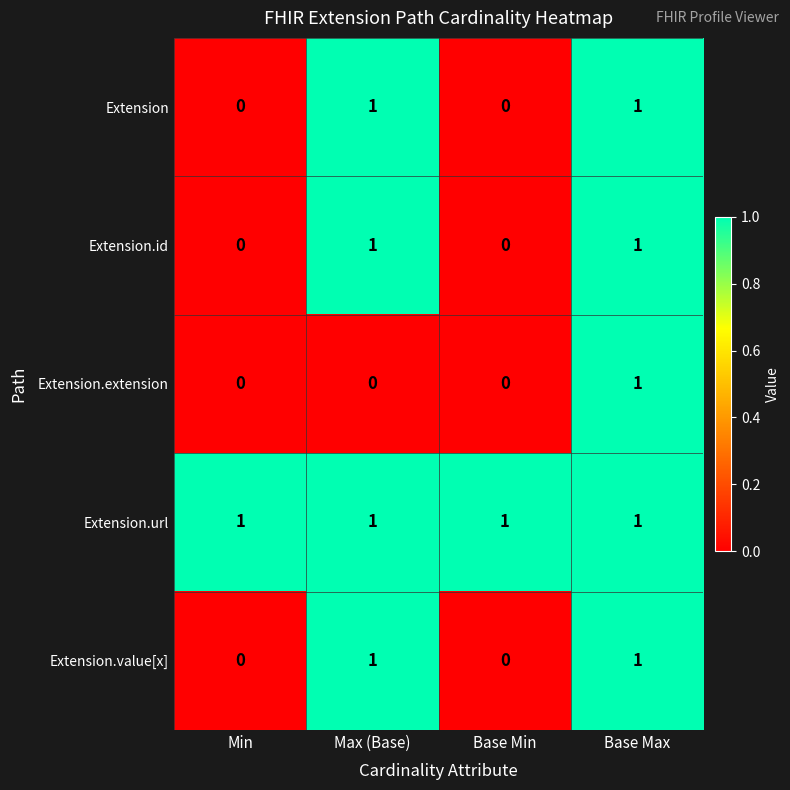

Reading right to left, what are all the values shown in this chart?

Extension: 1	0	1	0
Extension.id: 1	0	1	0
Extension.extension: 1	0	0	0
Extension.url: 1	1	1	1
Extension.value[x]: 1	0	1	0